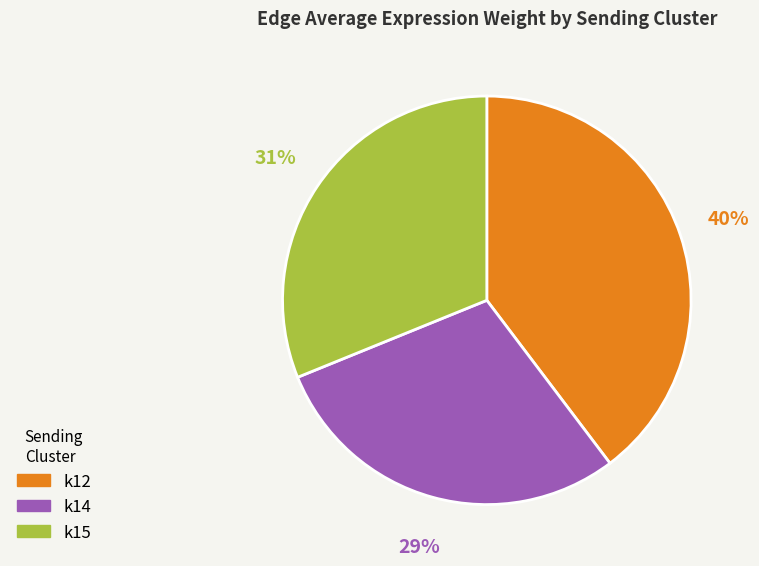

Does k14 account for over 50% of the chart?

No